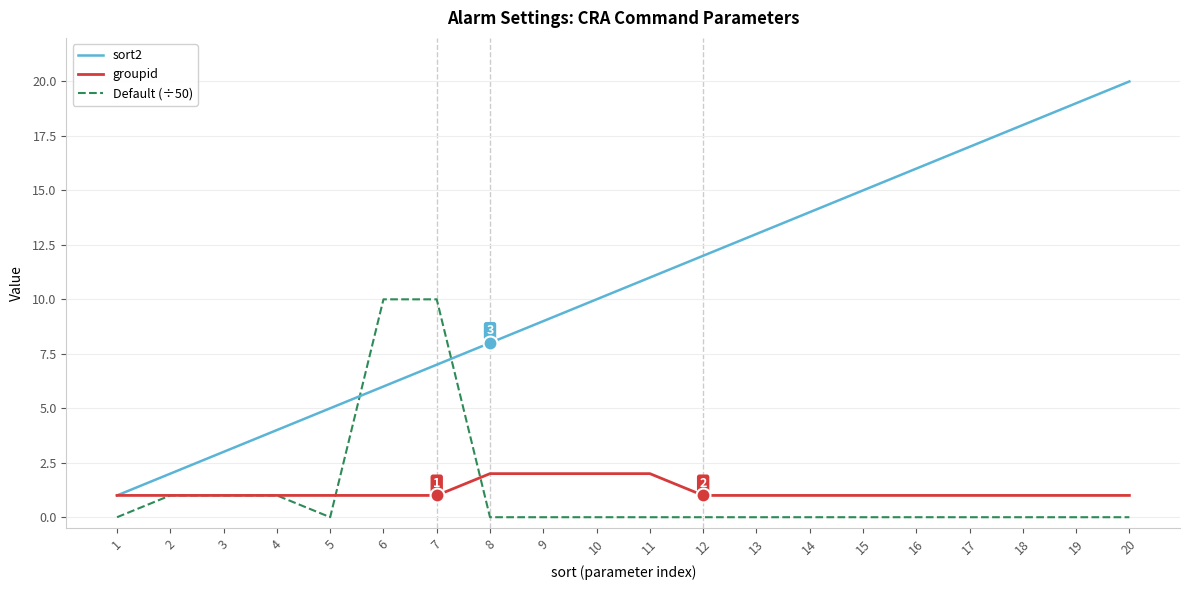

What is the sum of all sort2 values?

210